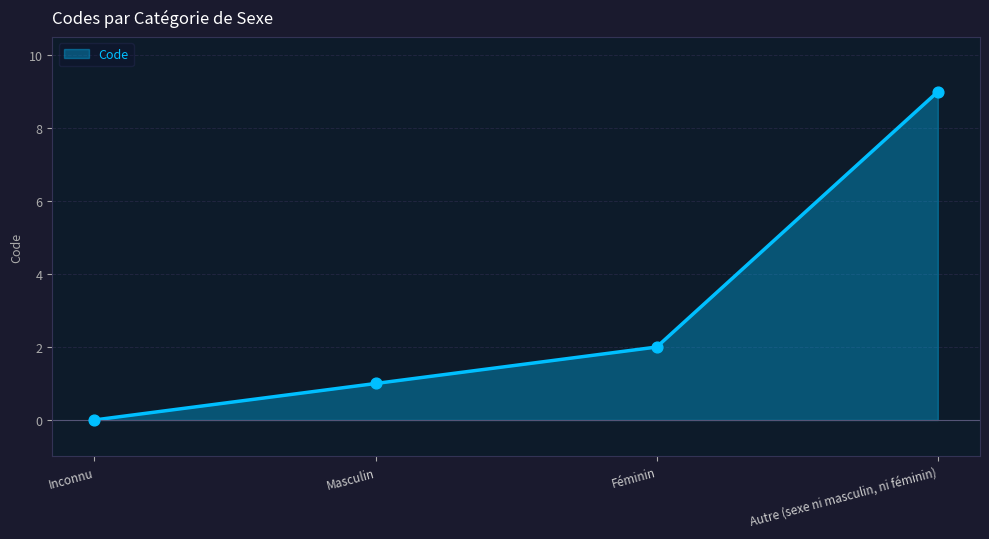

Between Inconnu and Masculin, which is larger?

Masculin